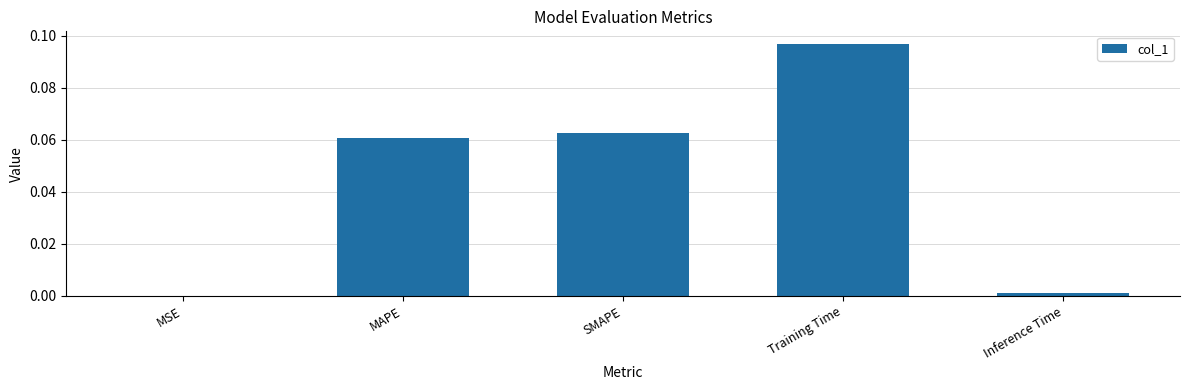

Are the bars horizontal?

No